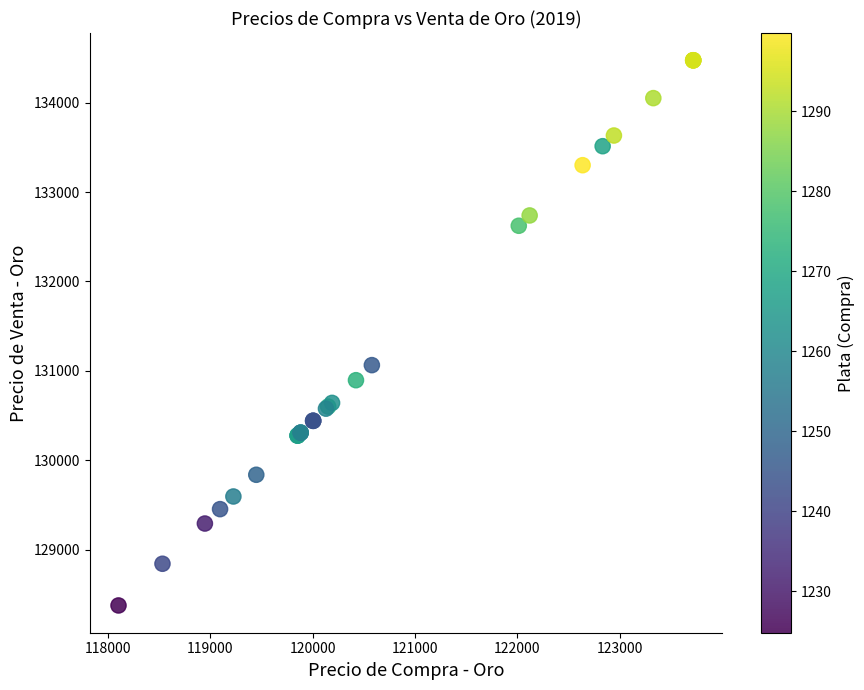

What Y value in the scatter plot is closest to 131424?

131063.6